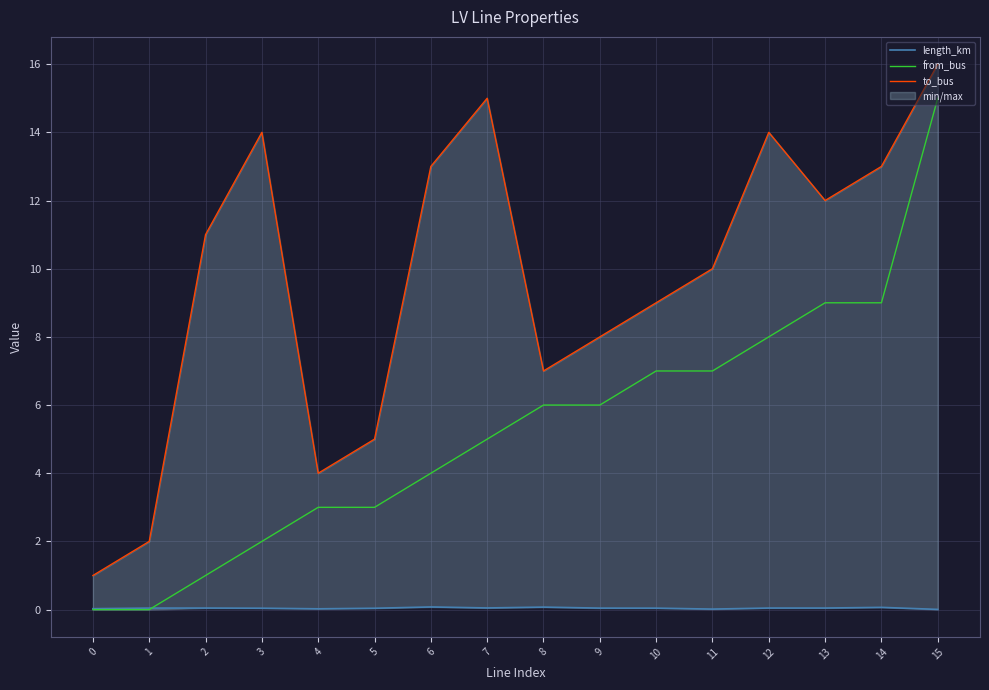

Which series changed the most between 13 and 14?

to_bus